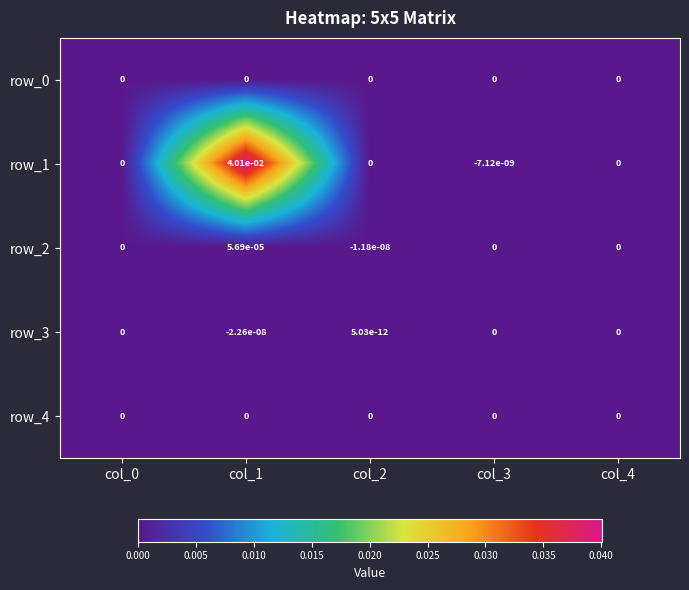

Is it true that row_2 equals 0.0 at col_0?

True